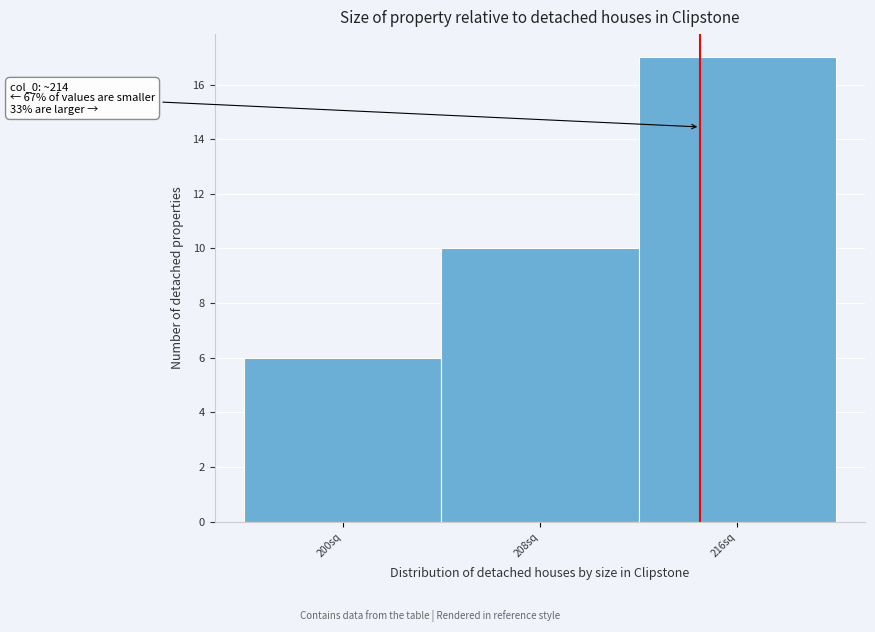

Which range on the x-axis has the tallest bar?

212 to 220